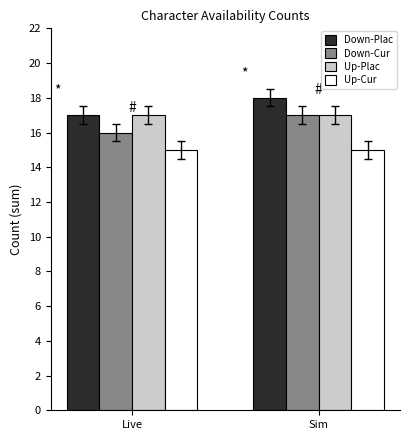

What is the total value across all series at Sim?

67